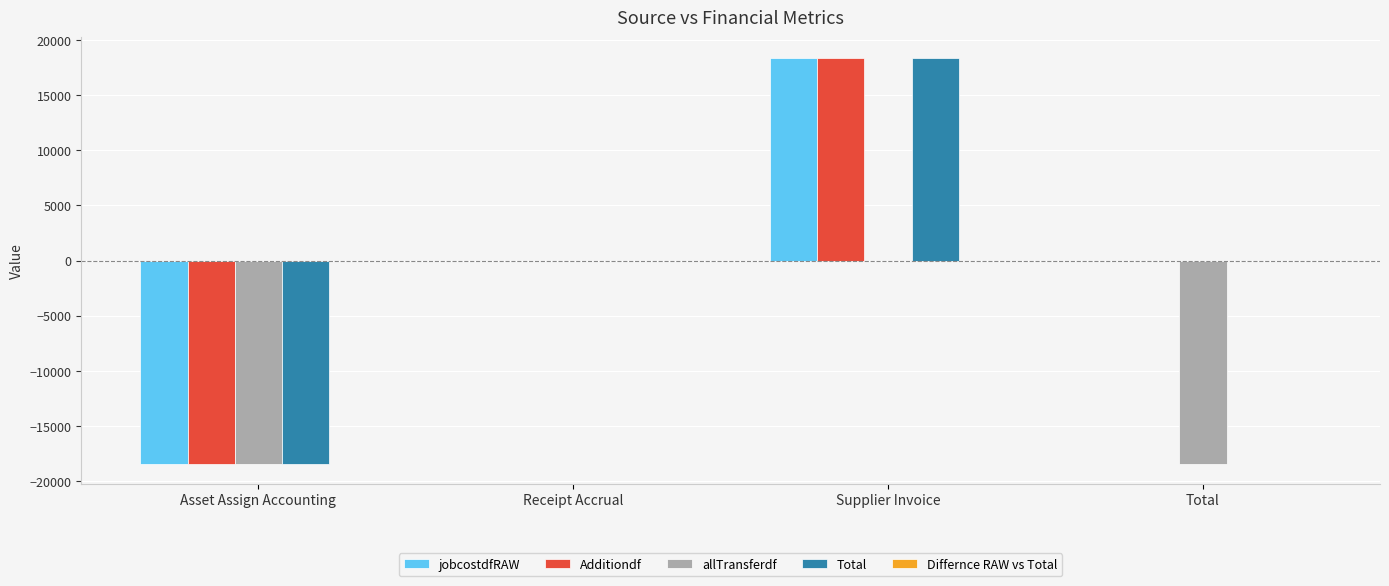

Is it true that allTransferdf equals -12583.4 at Asset Assign Accounting?

False